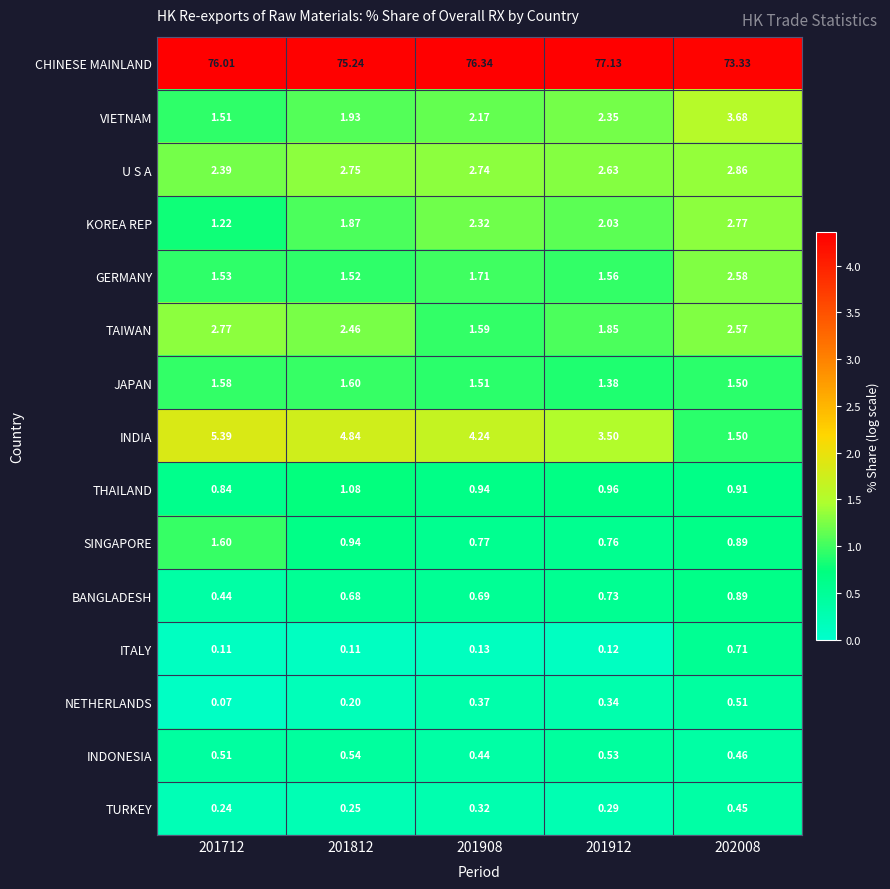

Which series has the largest total across all categories?

CHINESE MAINLAND